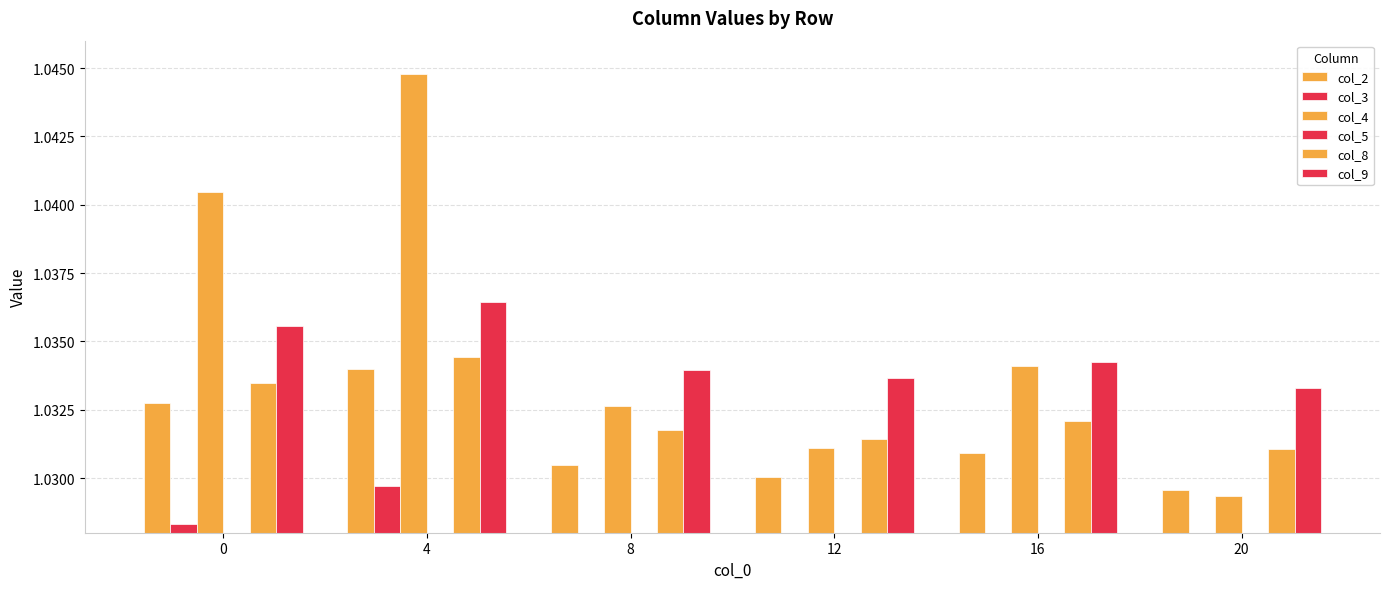

Reading left to right, transcribe all the data shown in this chart.

col_2: 0=1.0	4=1.0	8=1.0	12=1.0	16=1.0	20=1.0
col_3: 0=1.0	4=1.0	8=1.0	12=1.0	16=1.0	20=1.0
col_4: 0=1.0	4=1.0	8=1.0	12=1.0	16=1.0	20=1.0
col_5: 0=1.0	4=1.0	8=1.0	12=1.0	16=1.0	20=1.0
col_8: 0=1.0	4=1.0	8=1.0	12=1.0	16=1.0	20=1.0
col_9: 0=1.0	4=1.0	8=1.0	12=1.0	16=1.0	20=1.0